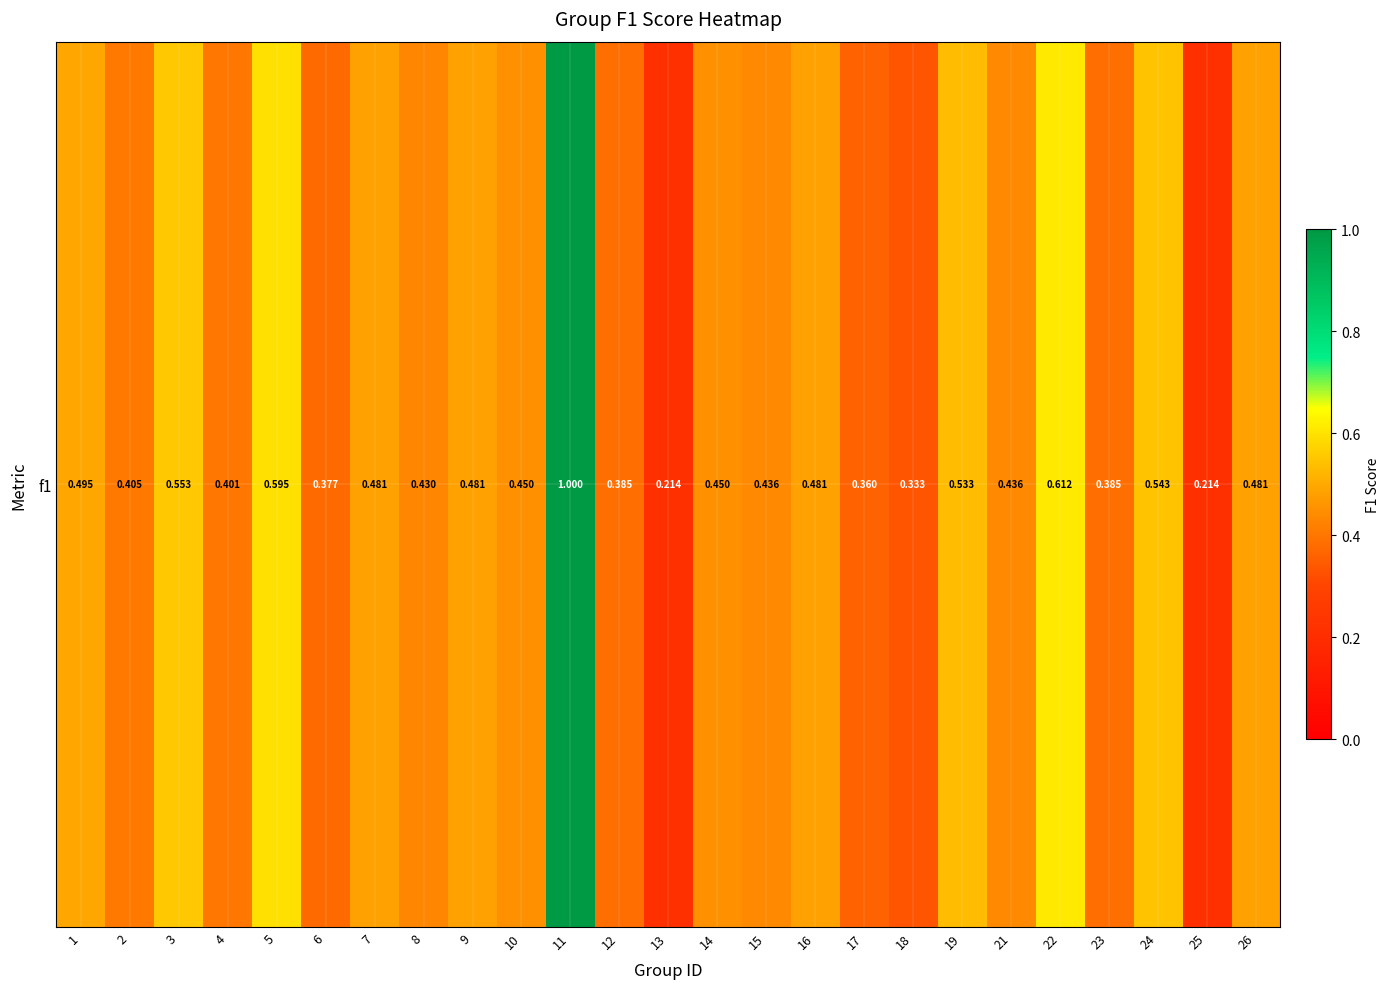

Read the value at 7.

0.5